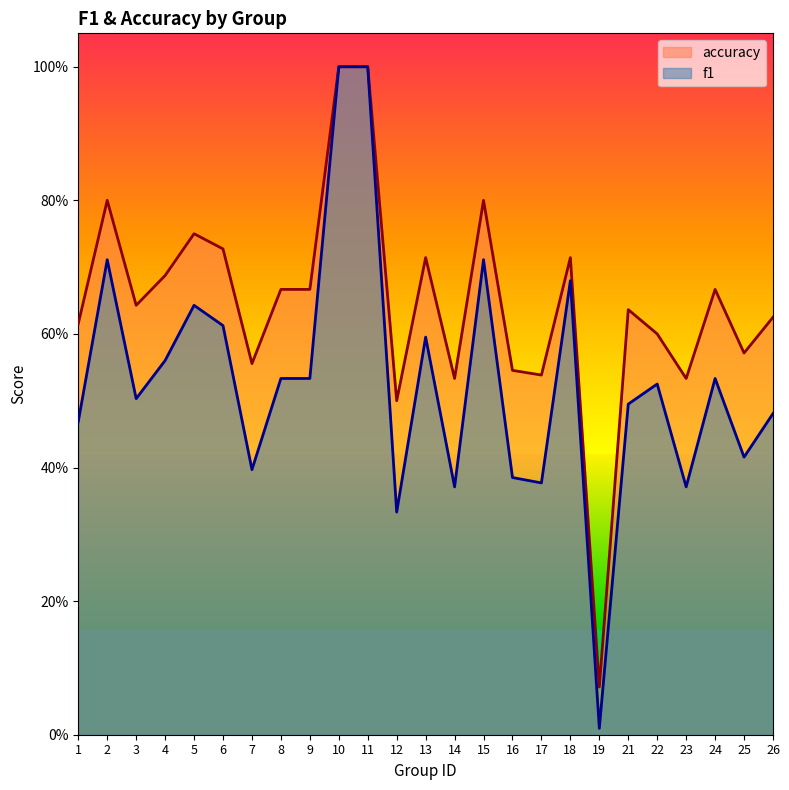

Which category has the lowest value across all series?

19